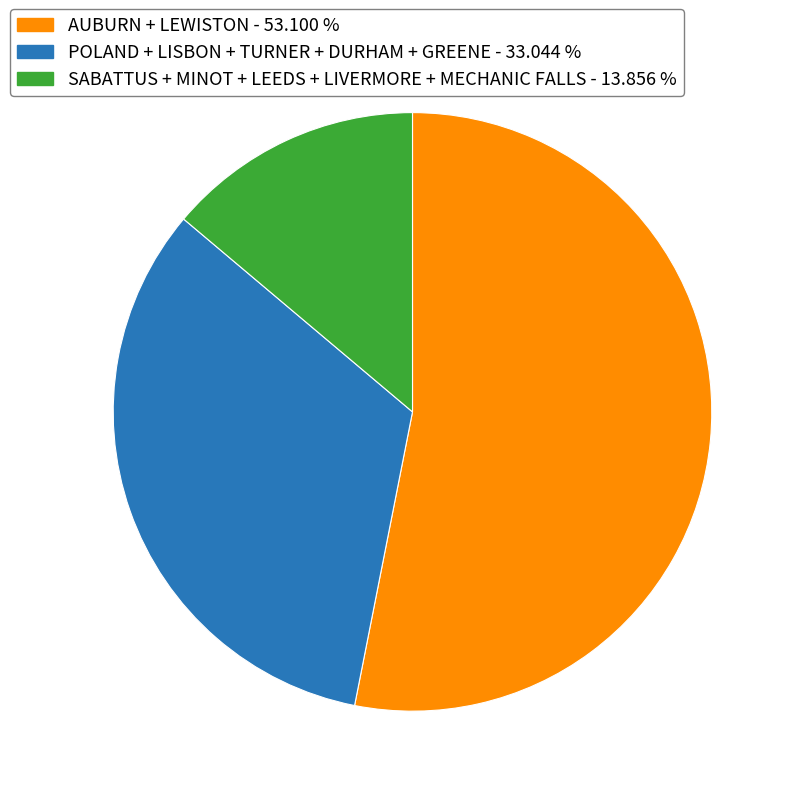

Is there a majority slice in this chart?

Yes